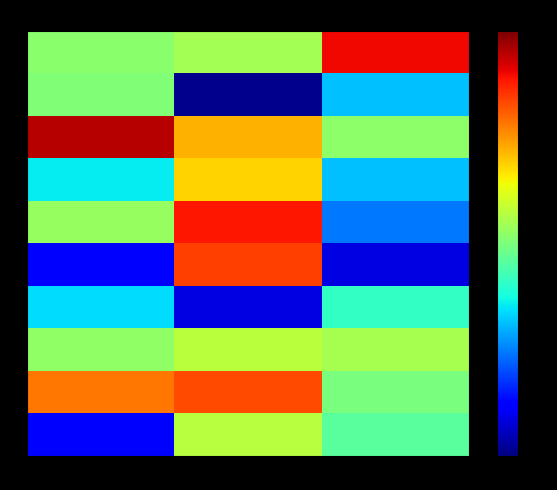

Which label corresponds to the largest value in the chart?

A